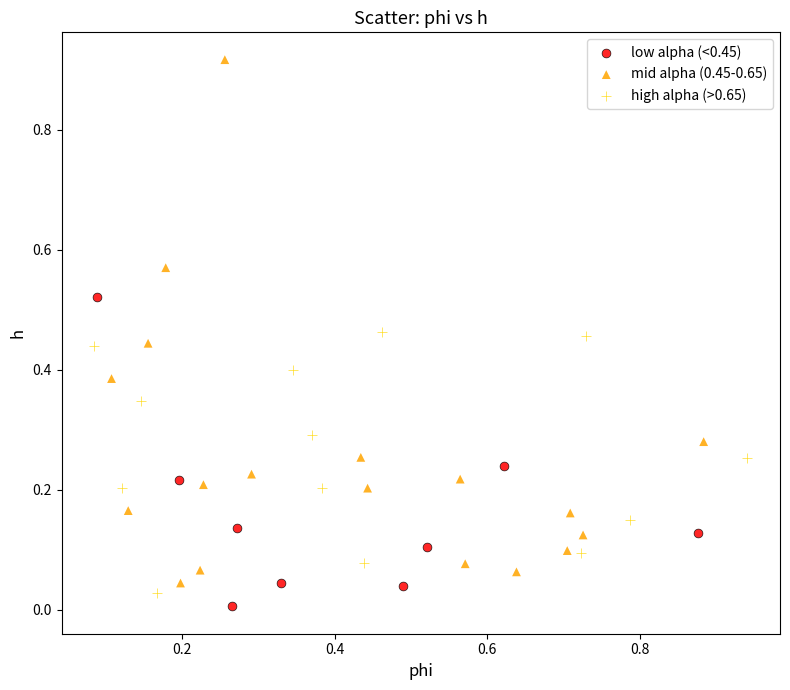

What are all the series names shown in the legend?

low alpha (<0.45), mid alpha (0.45-0.65), high alpha (>0.65)